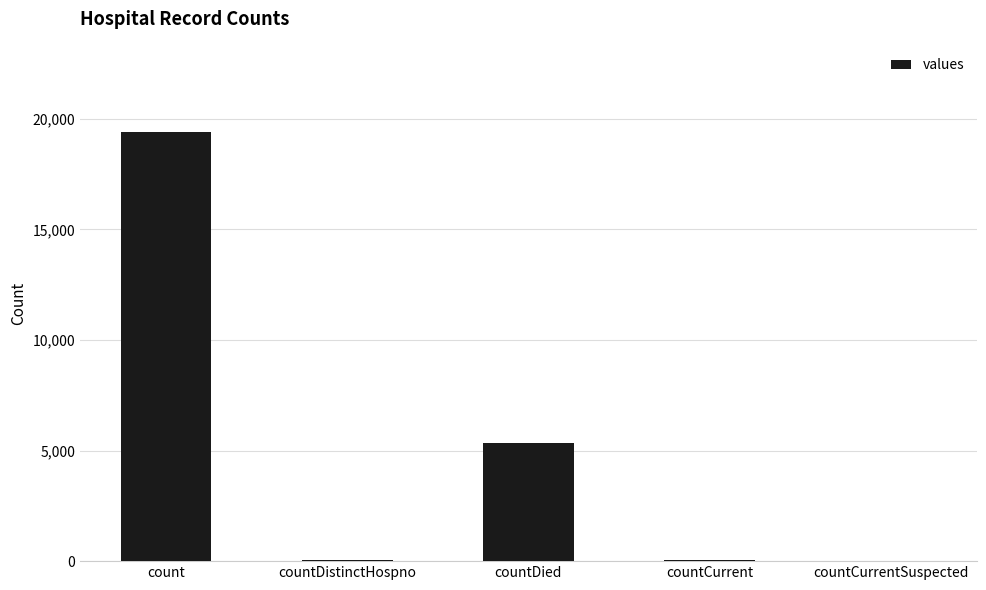

Between countCurrent and count, which is larger?

count